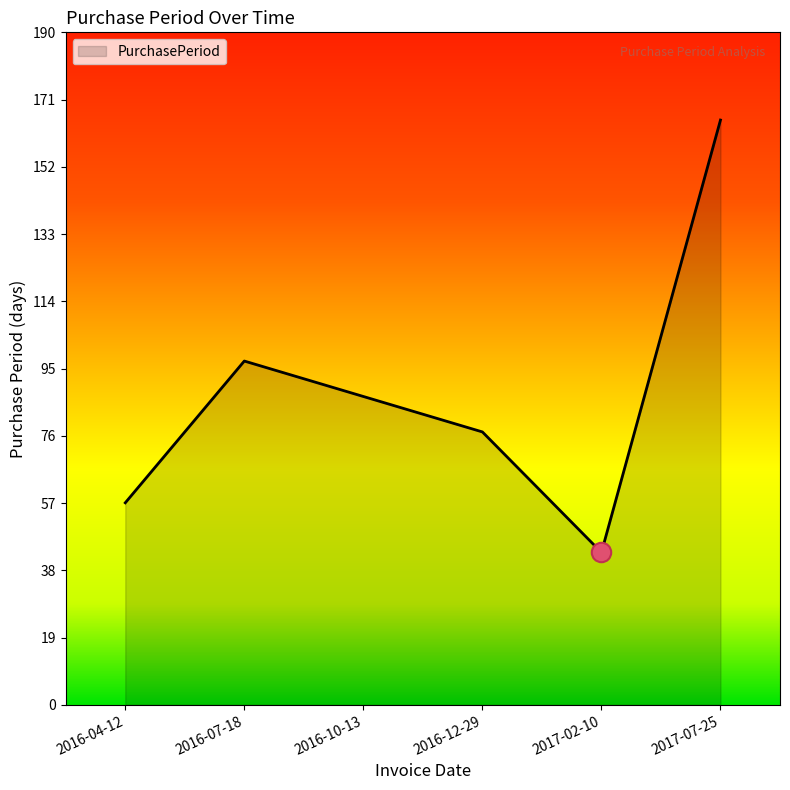

What is the ratio of the value at 2016-12-29 to the value at 2017-07-25?

0.5